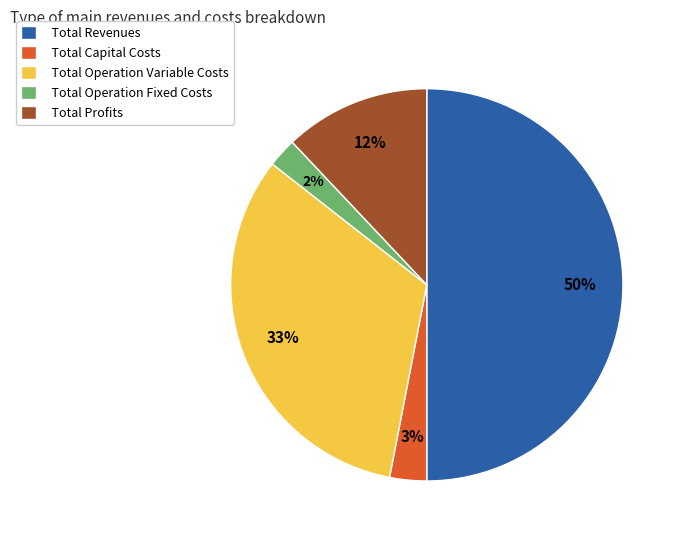

To the nearest percent, what percentage of the pie is Total Capital Costs?

3%